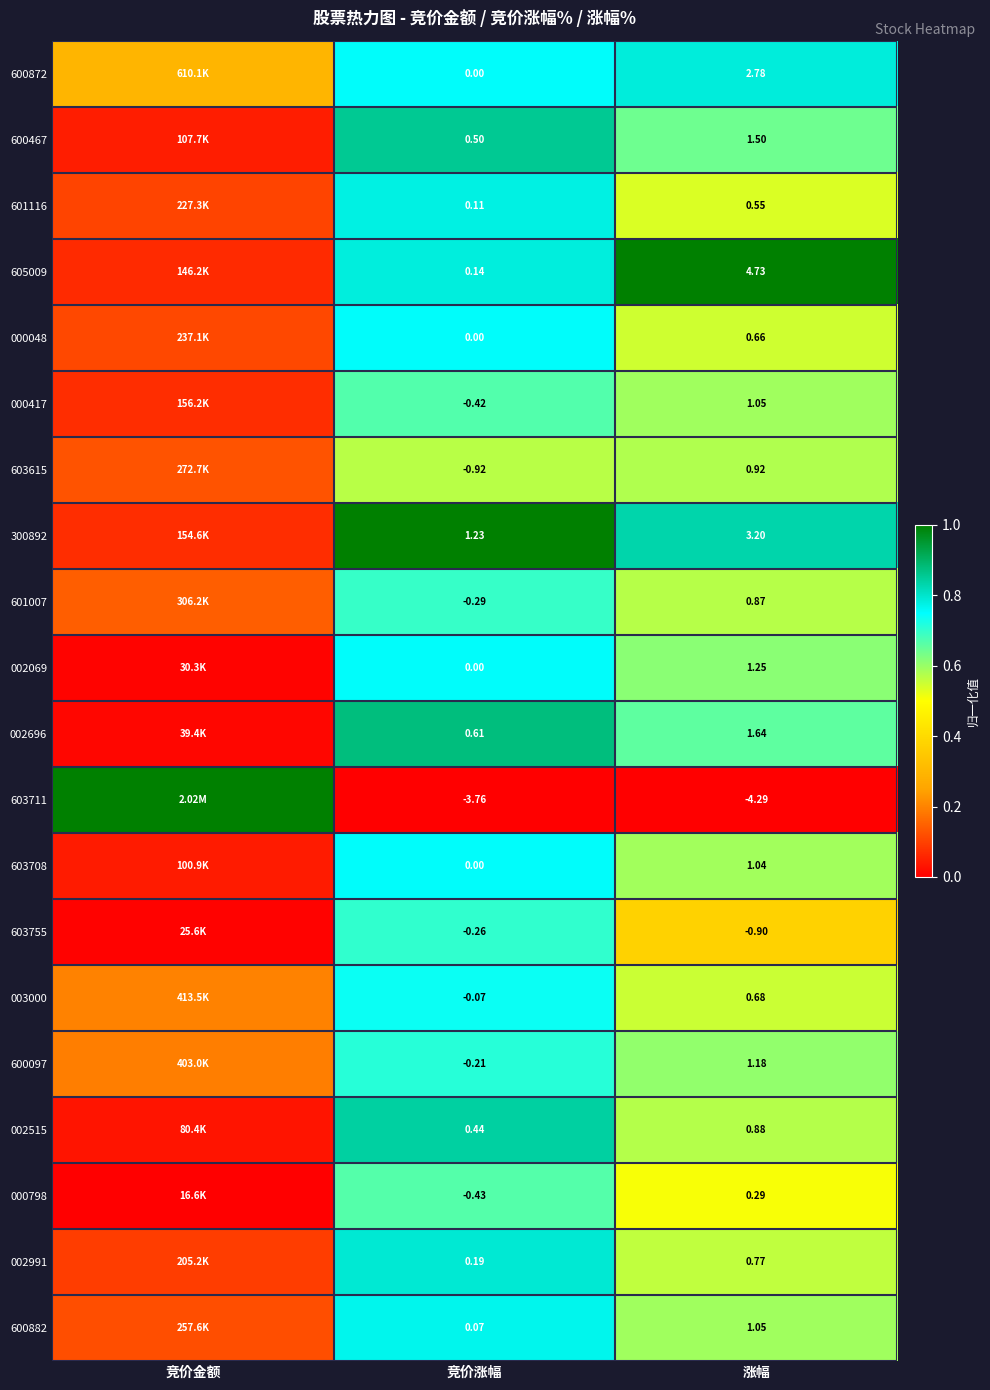

Is the value of 002069 at 涨幅 greater than the value of 600467 at 竞价涨幅?

Yes